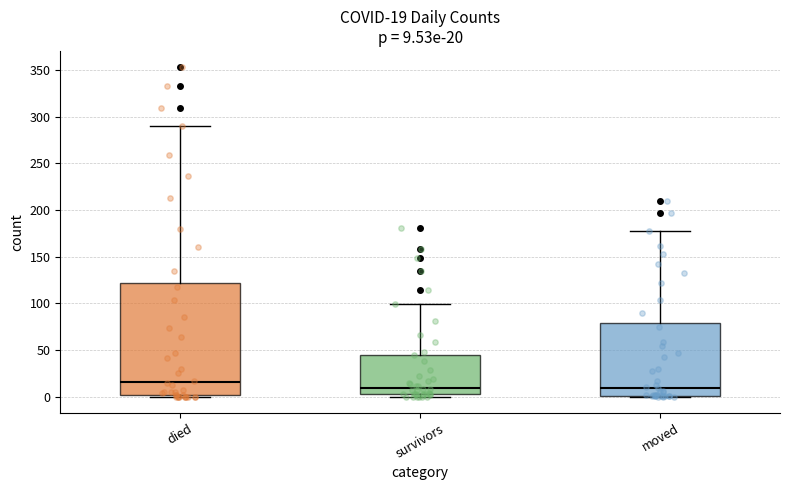

Which box is the tallest, from its lower edge to its upper edge?

died